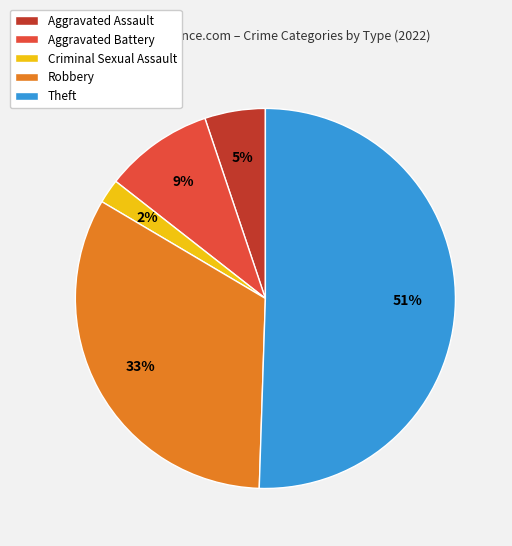

Do Criminal Sexual Assault and Robbery together represent more than half of the pie?

No